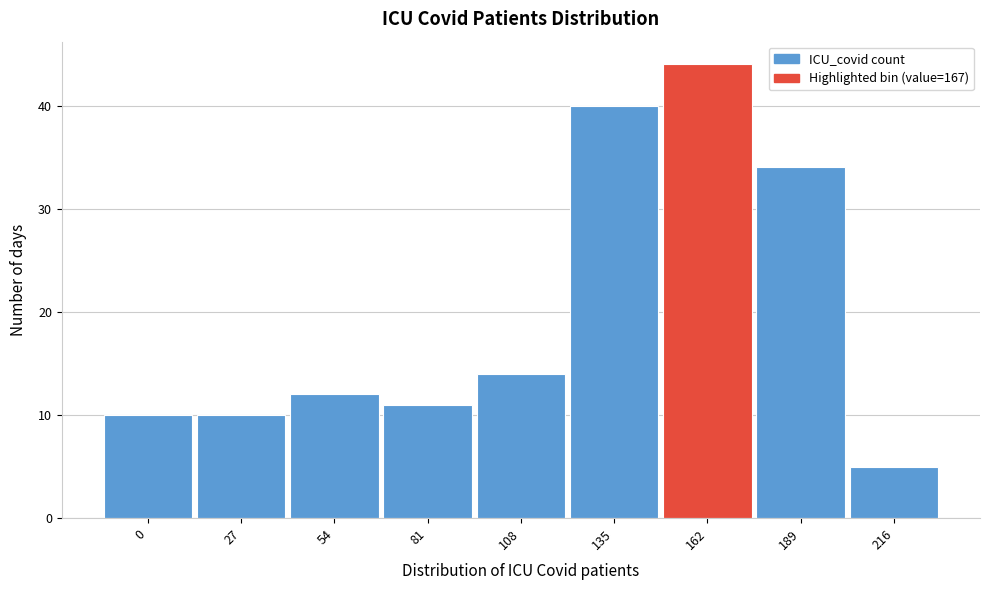

Reading right to left, extract all data points from this chart.

5	34	44	40	14	11	12	10	10